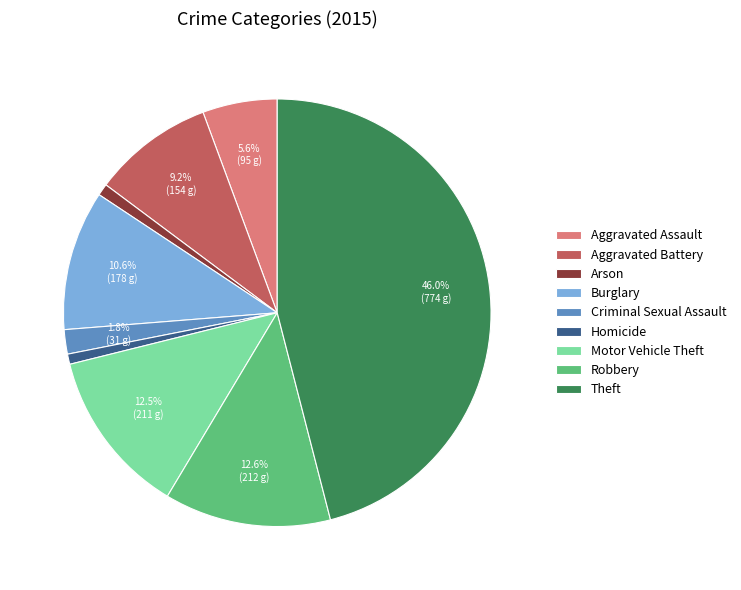

The Homicide slice represents 1% of the pie. True or false?

True